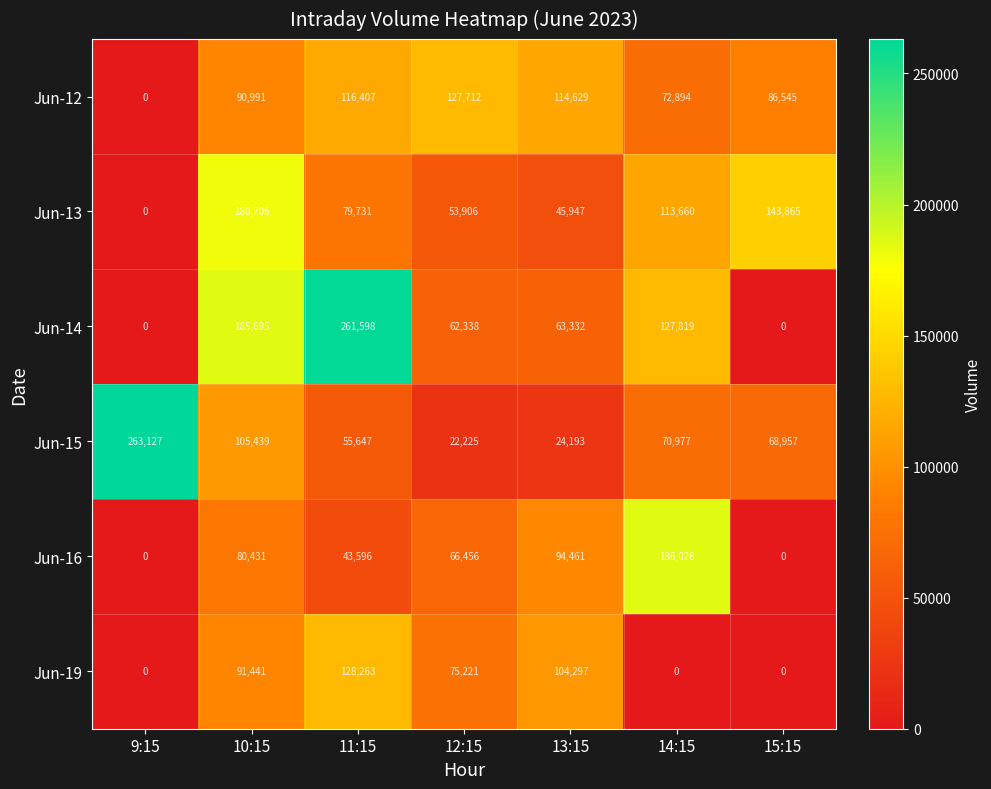

What is the difference between the Jun-19 values at 11:15 and 10:15?

36822